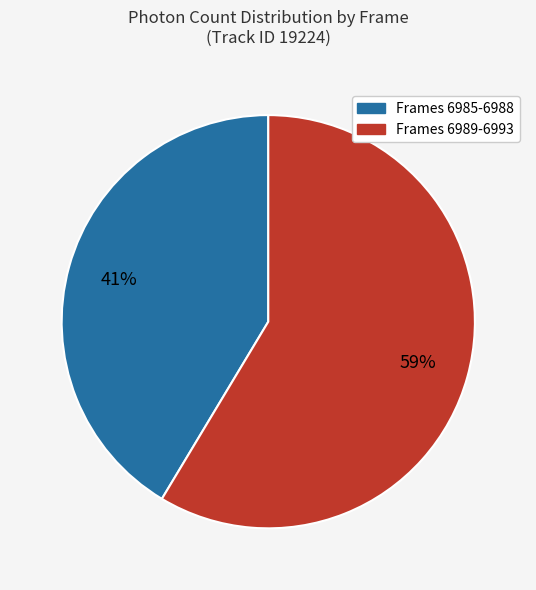

To the nearest percent, what is the average slice percentage?

50%